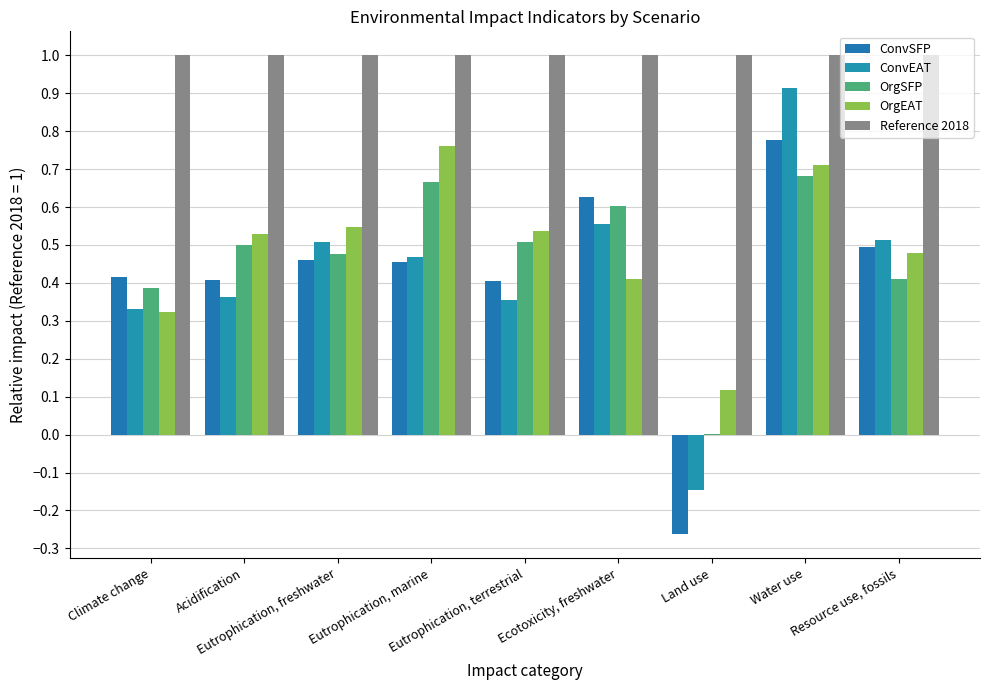

The value of Reference 2018 at Acidification is 1.0. True or false?

True